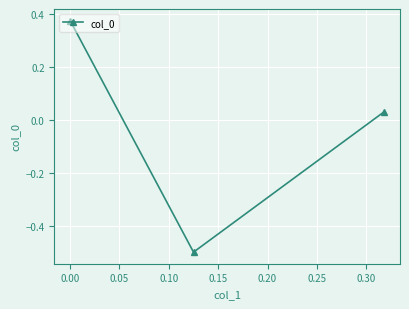

What is the smallest value displayed?

-0.5